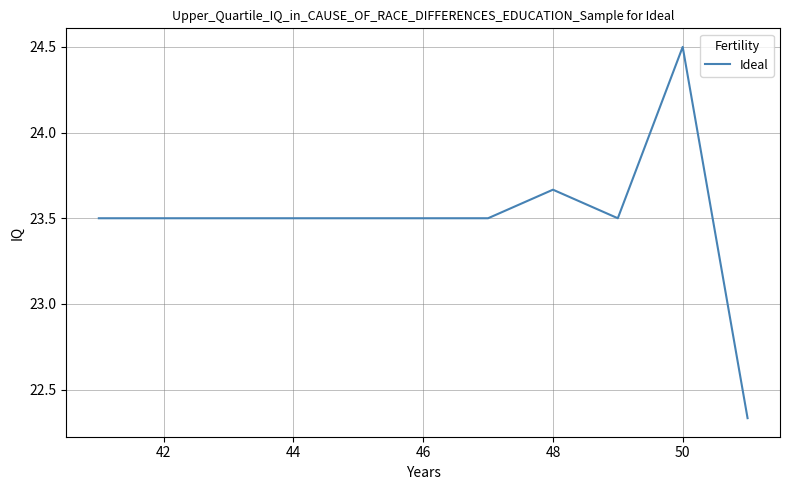

What is the difference between the maximum and minimum values?

2.2